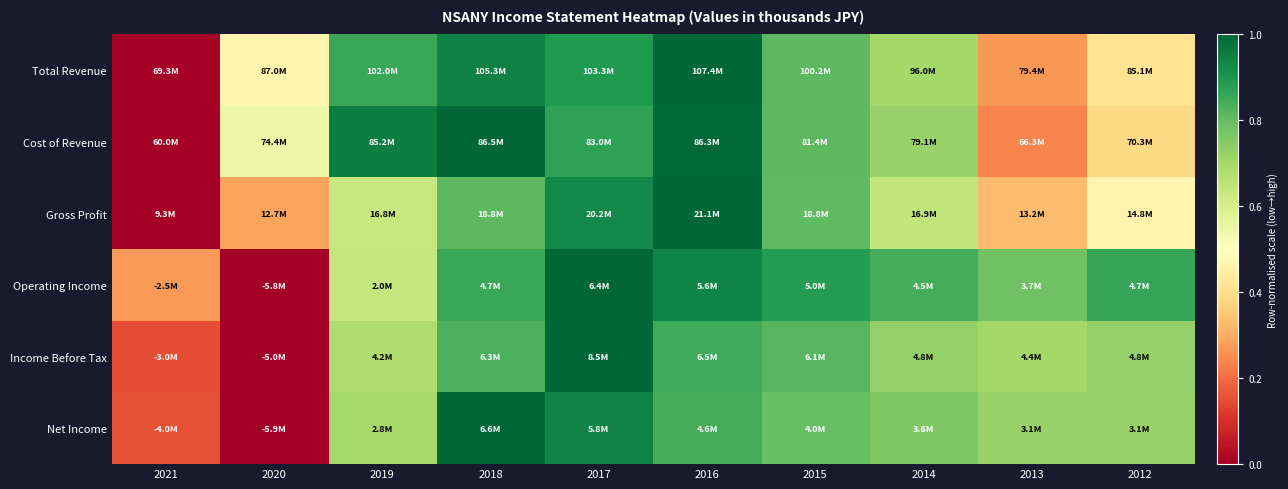

Which series changed the most between 2019 and 2018?

Net Income